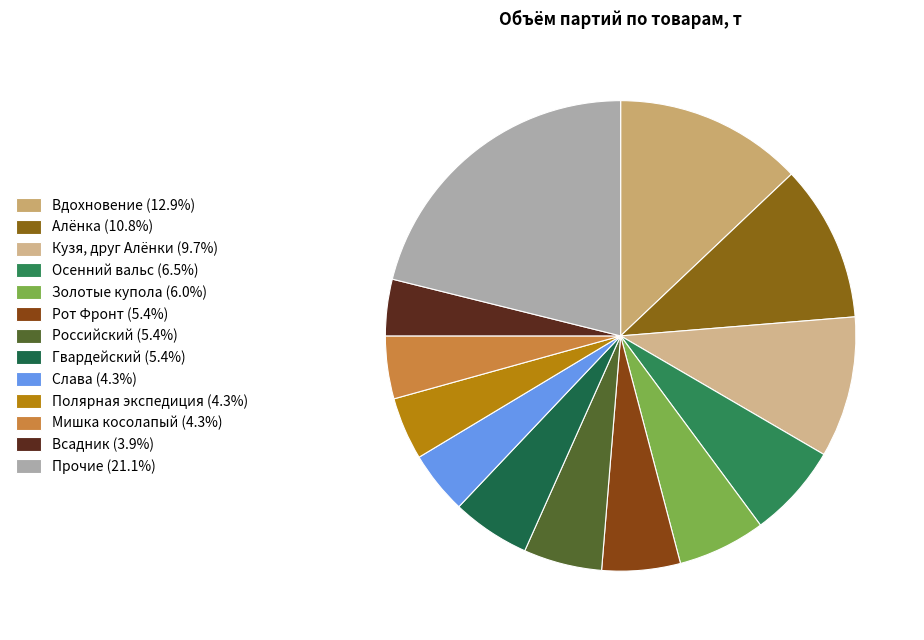

Which slice is the largest?

Вдохновение